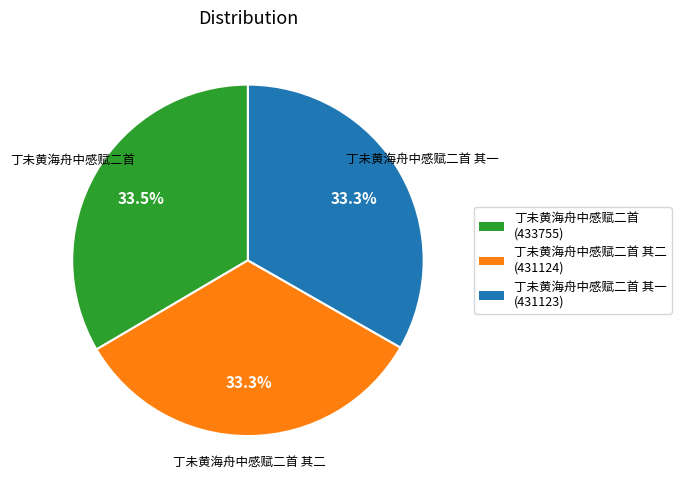

What percentage do 丁未黄海舟中感赋二首 其一 and 丁未黄海舟中感赋二首 together represent?

66.7%